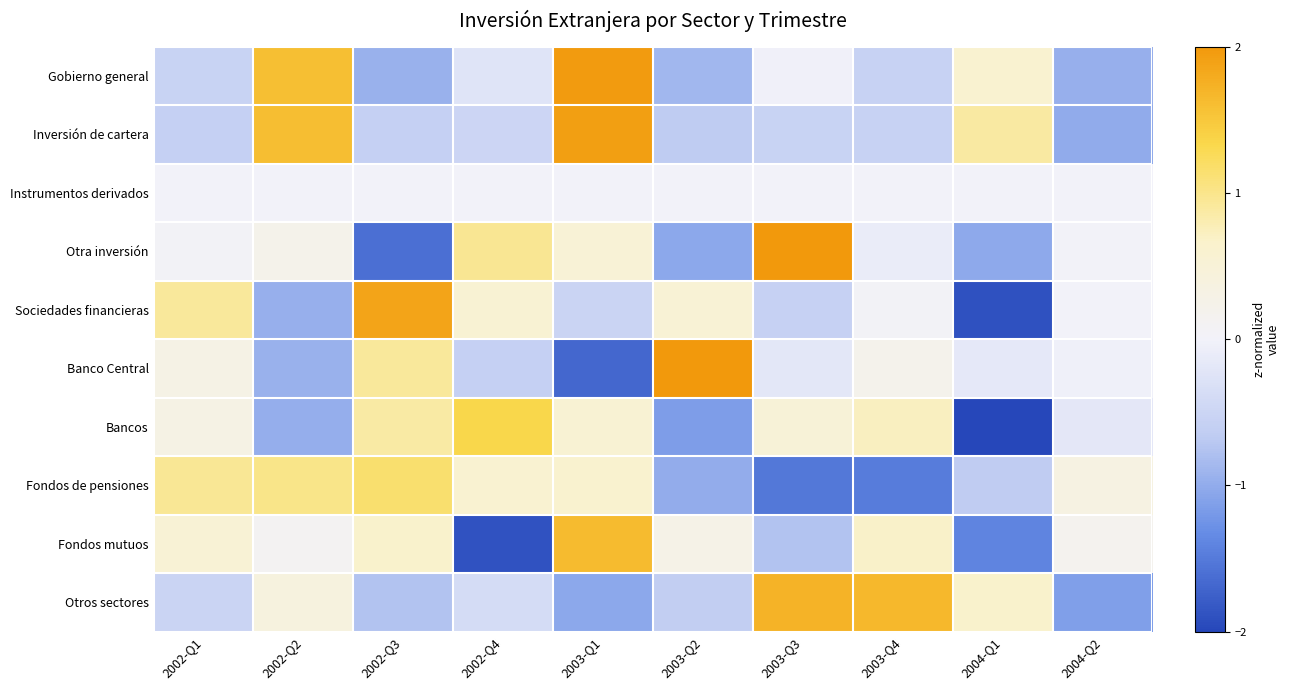

What is the spread (max minus min) of values at 2002-Q4?

3.2